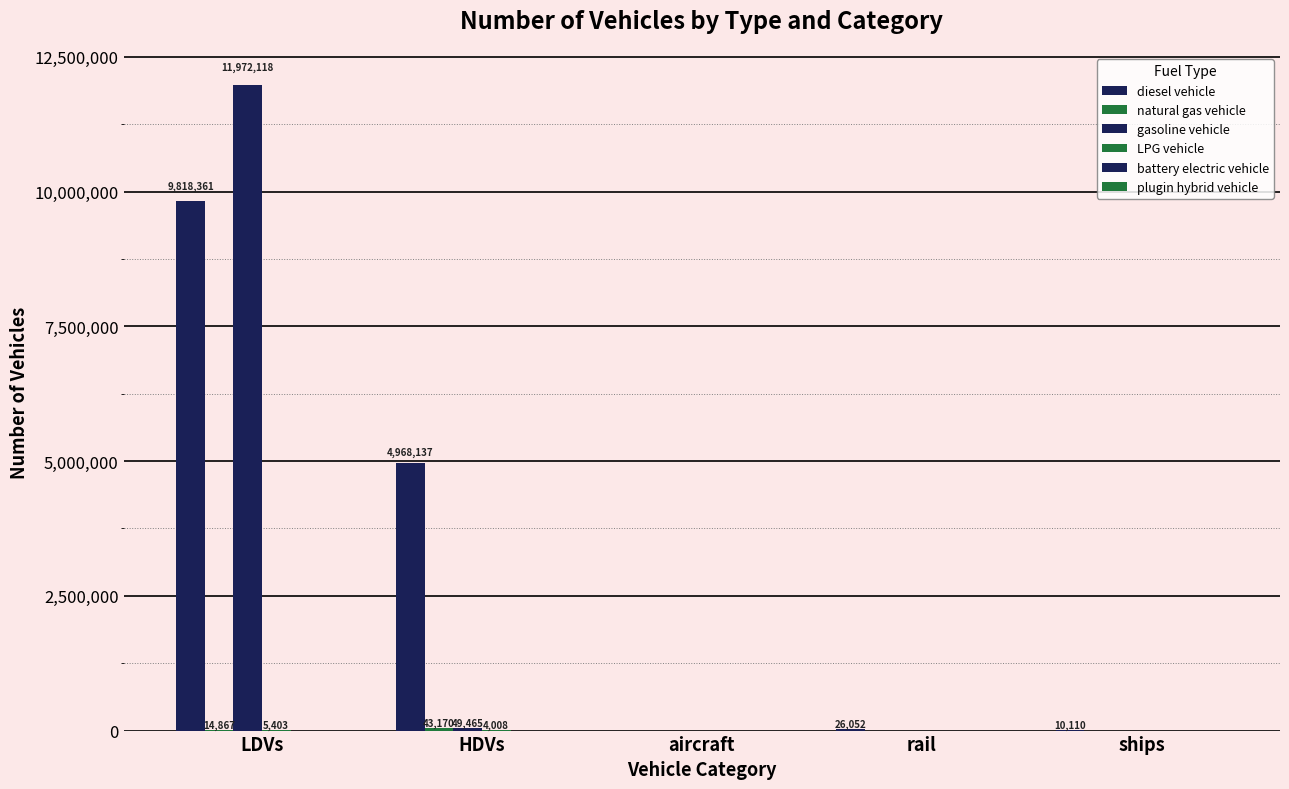

Is the value of natural gas vehicle at aircraft greater than the value of LPG vehicle at LDVs?

No